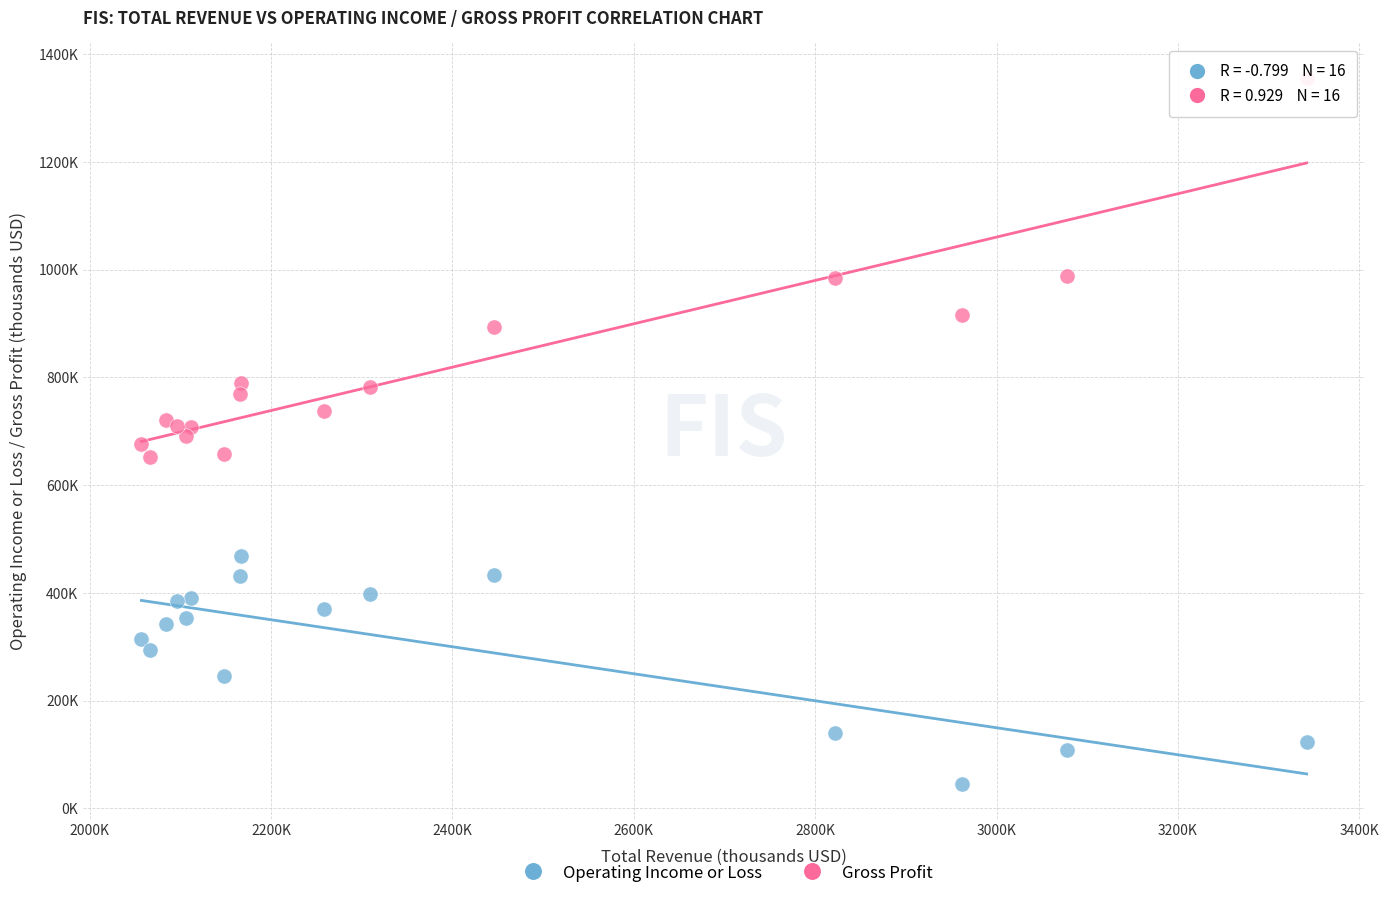

Which series contains the highest Y value?

Gross Profit